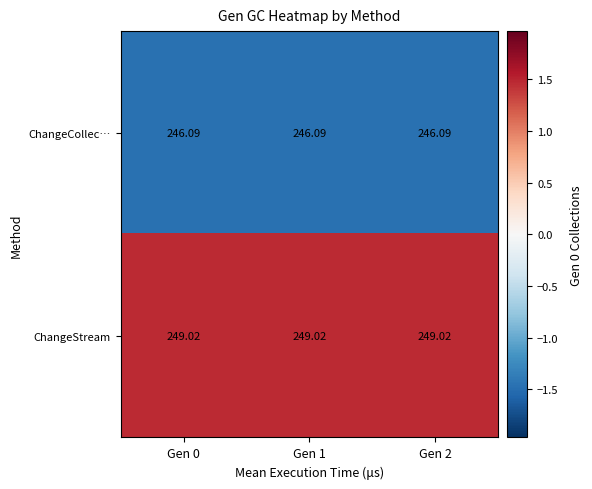

Rank the series at Gen 0 from lowest to highest value.

ChangeCollec…, ChangeStream